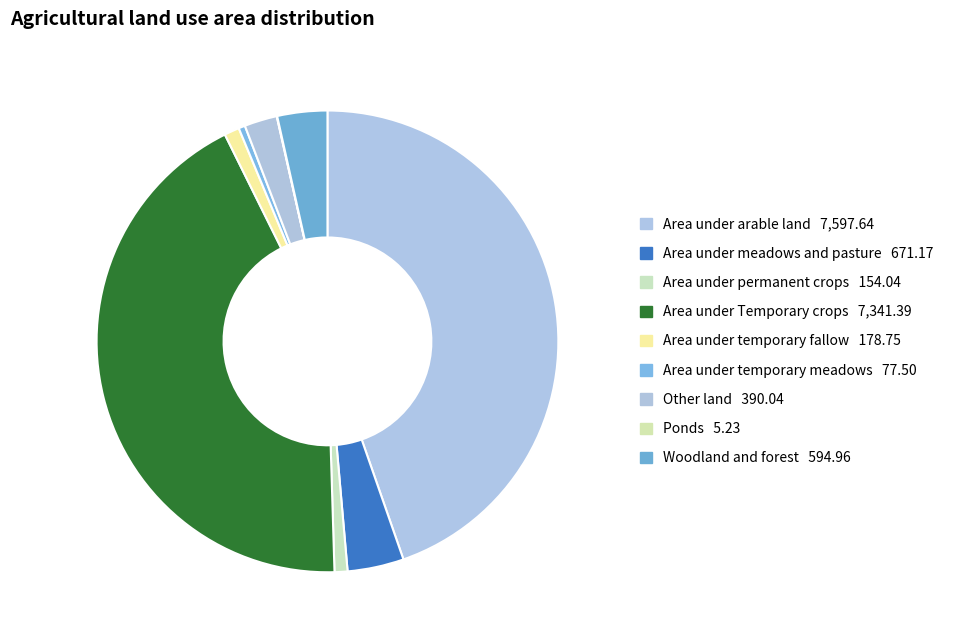

Rank the categories by value from lowest to highest.

Ponds, Area under temporary meadows, Area under permanent crops, Area under temporary fallow, Other land, Woodland and forest, Area under meadows and pasture, Area under Temporary crops, Area under arable land